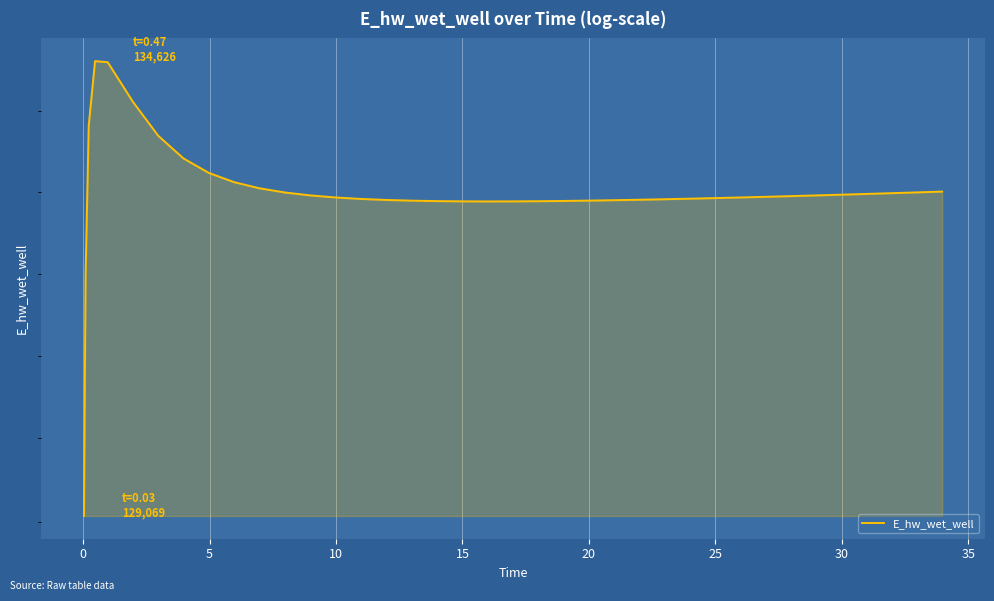

What is the smallest value displayed?

129069.5